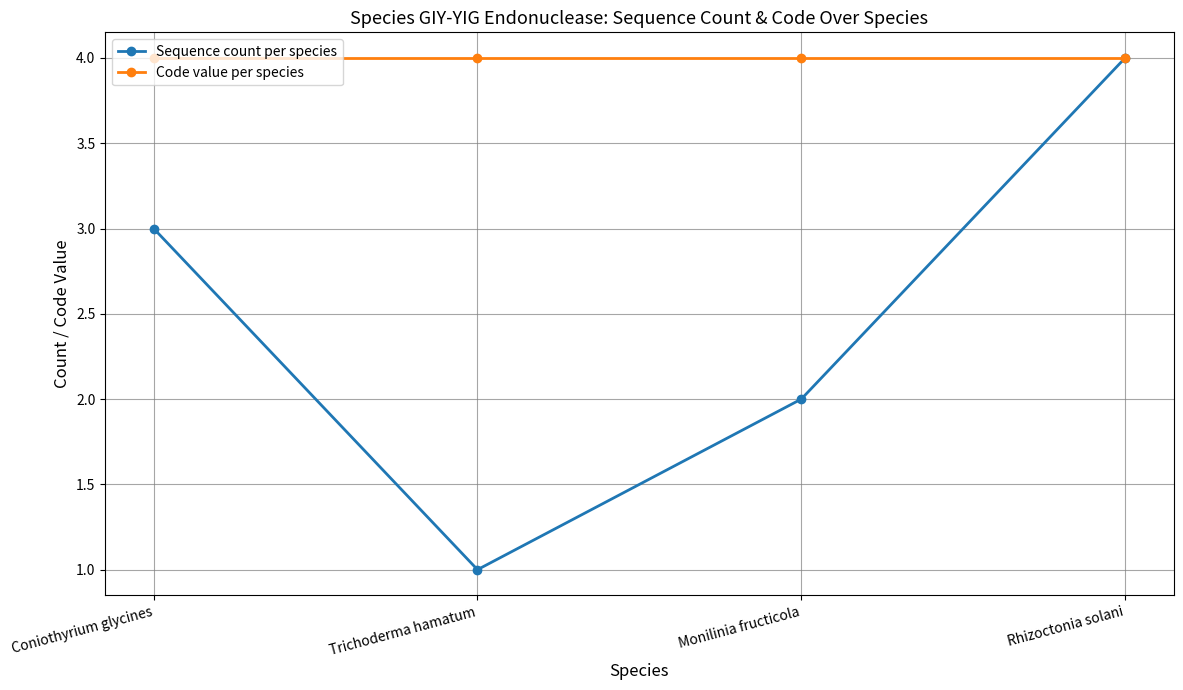

What is the sum of all Code value per species values?

16